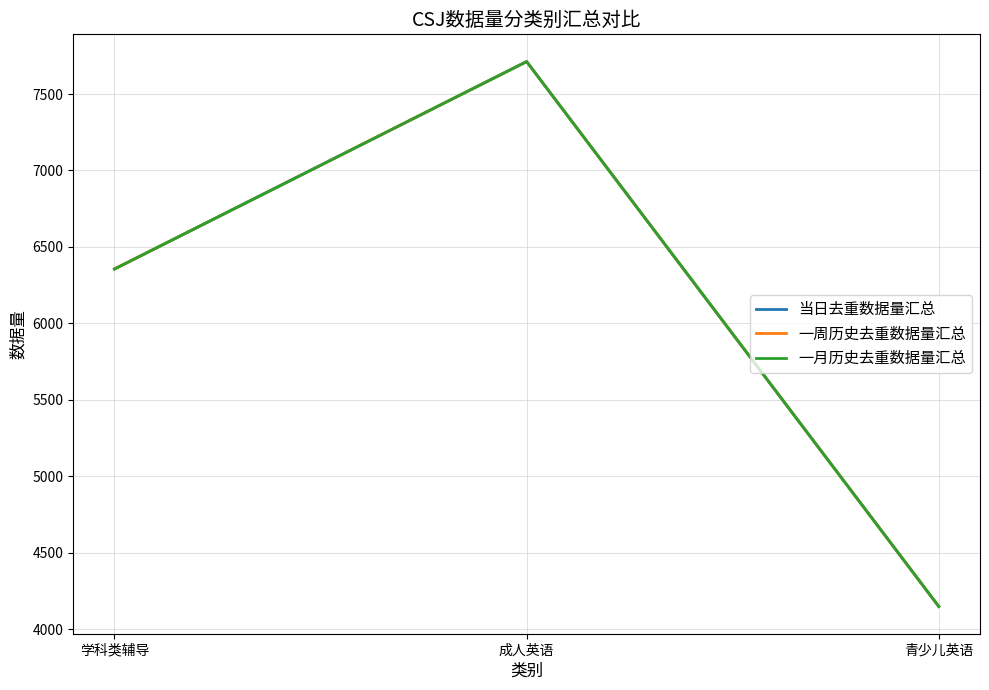

Is this an area chart (filled region under the line)?

No